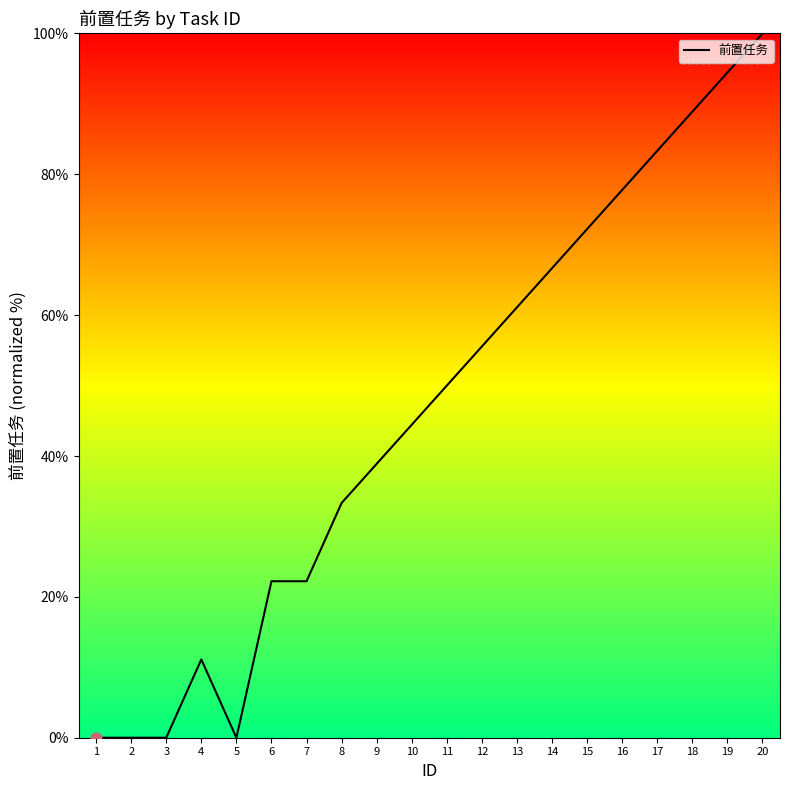

What is the change in value from 5 to 20?

+100.0